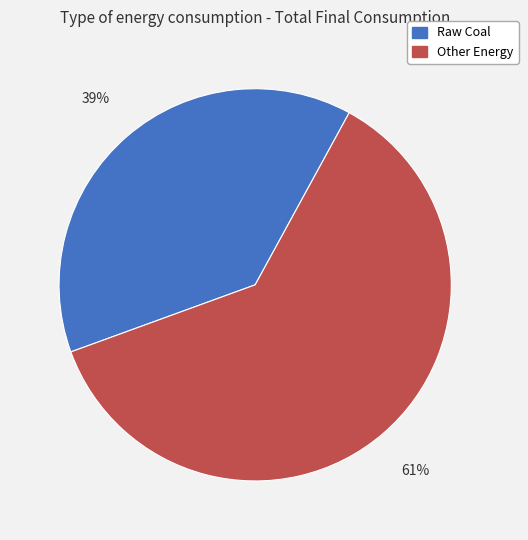

How many slices are in this pie chart?

2